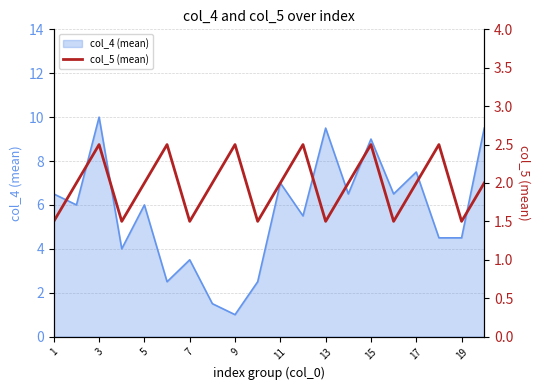

The col_4 (mean) series shows 2.3 at 5. True or false?

False